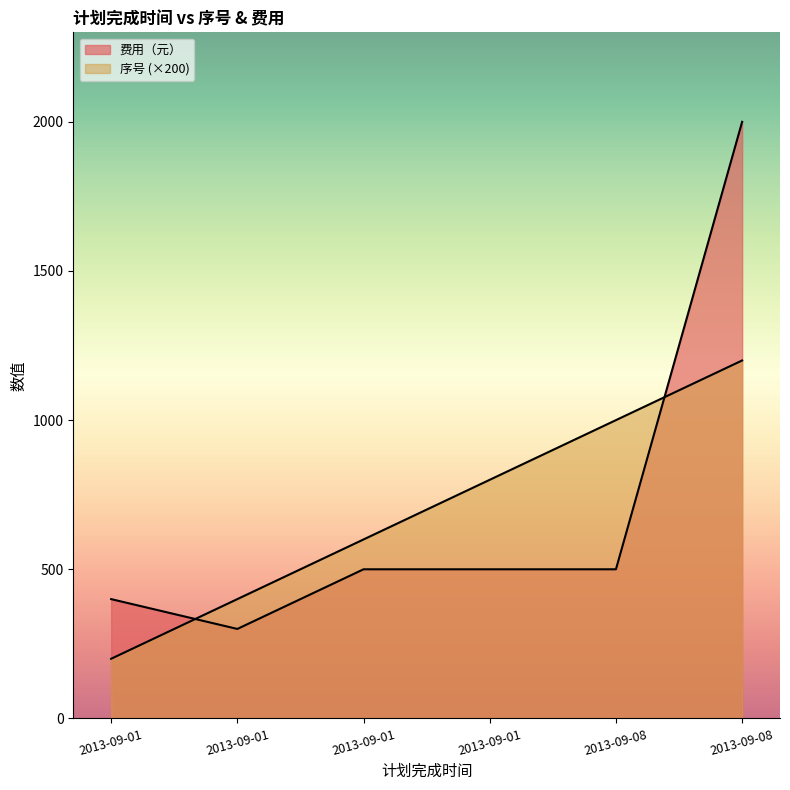

At which category is the sum across all series the highest?

2013-09-08